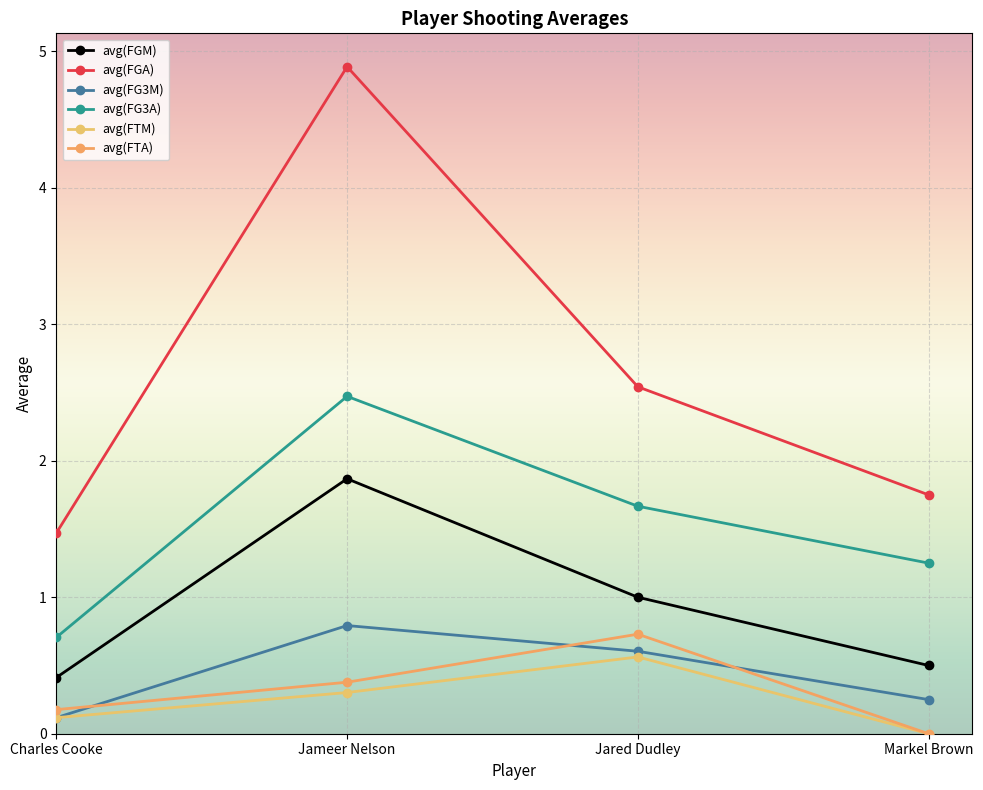

Is it true that avg(FG3A) equals 0.3 at Markel Brown?

False